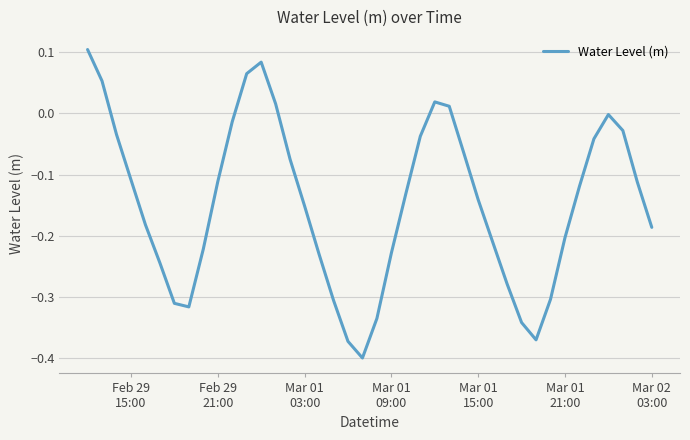

How many interior local valleys (lower than both neighbors) does the data have?

3